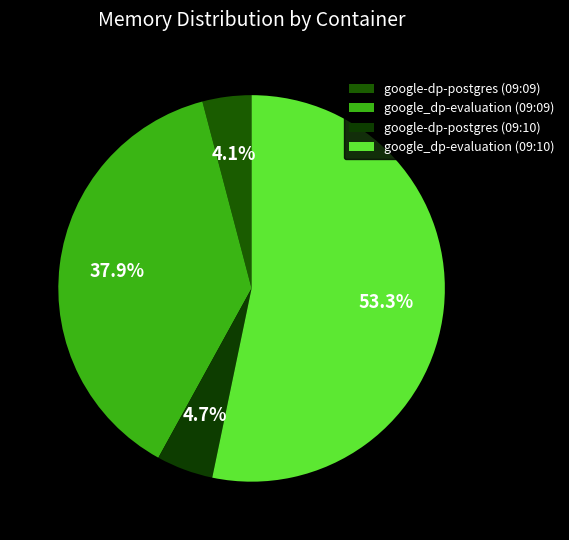

What is the change in value from google-dp-postgres (09:09) to google_dp-evaluation (09:10)?

+101736448